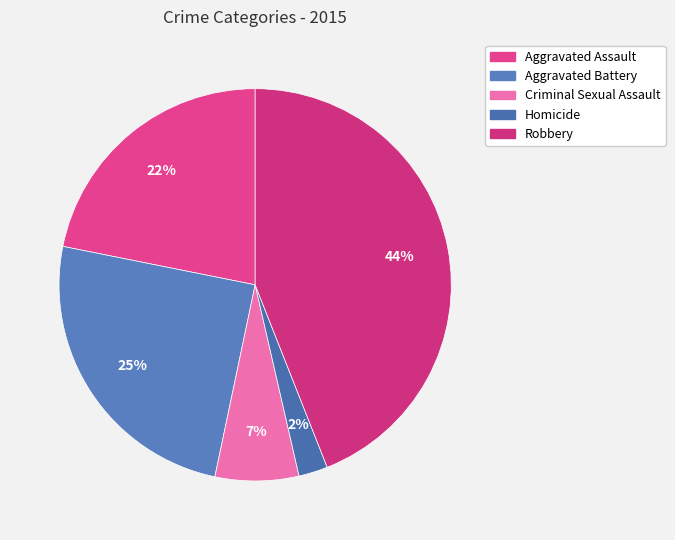

To the nearest percent, what percentage of the pie is Robbery?

44%